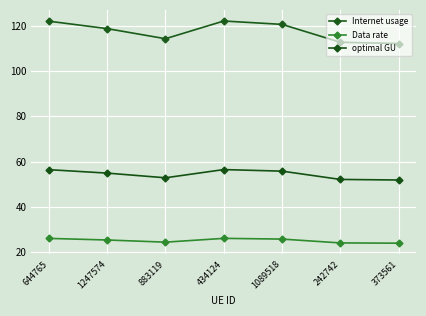

Which series has the largest total across all categories?

Internet usage